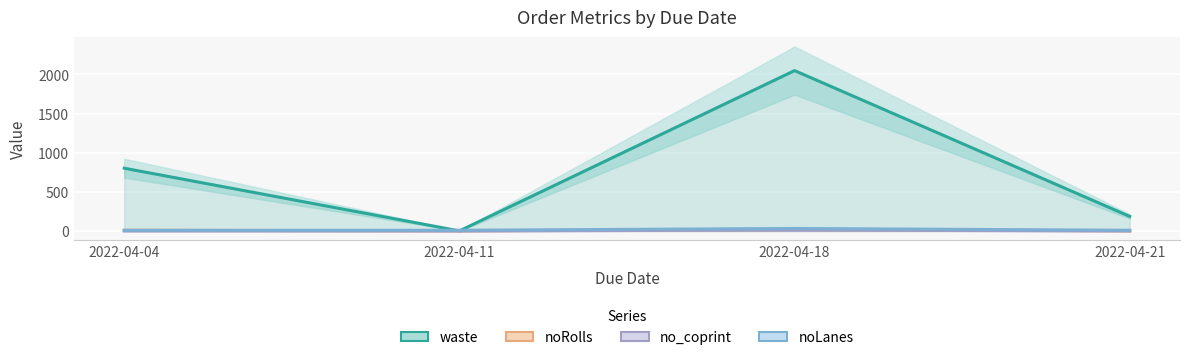

Does the chart display data point markers on the line(s)?

No